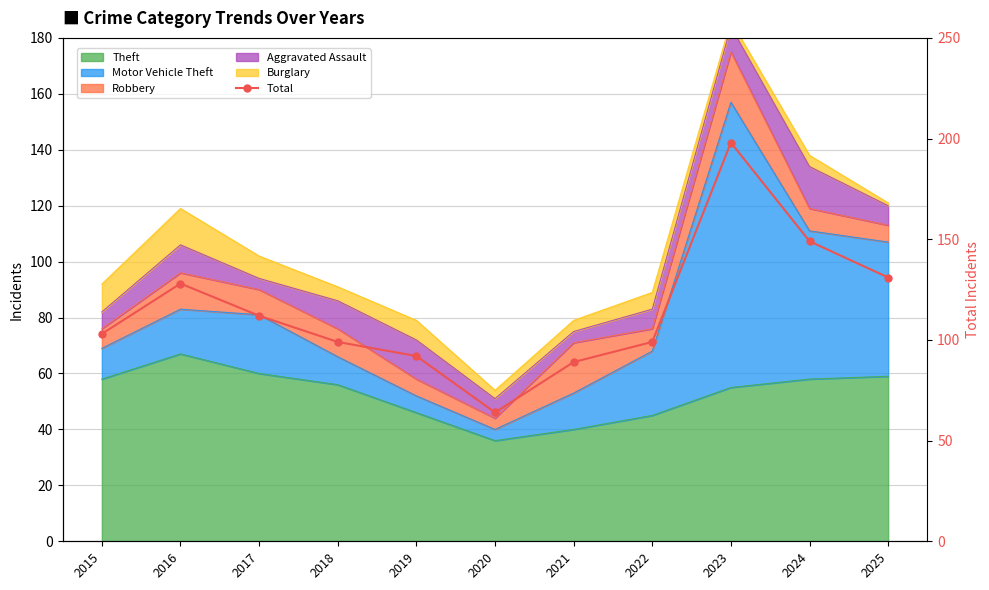

Does the chart have visible grid lines?

Yes